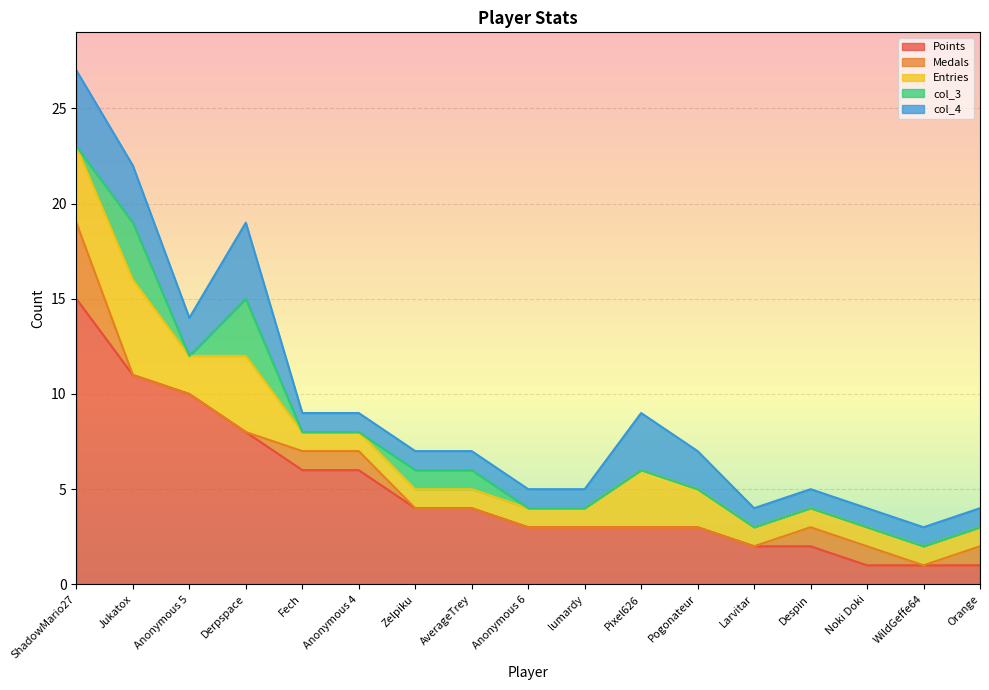

Rank the series at WildGeffe64 from highest to lowest value.

Points, Entries, col_4, Medals, col_3